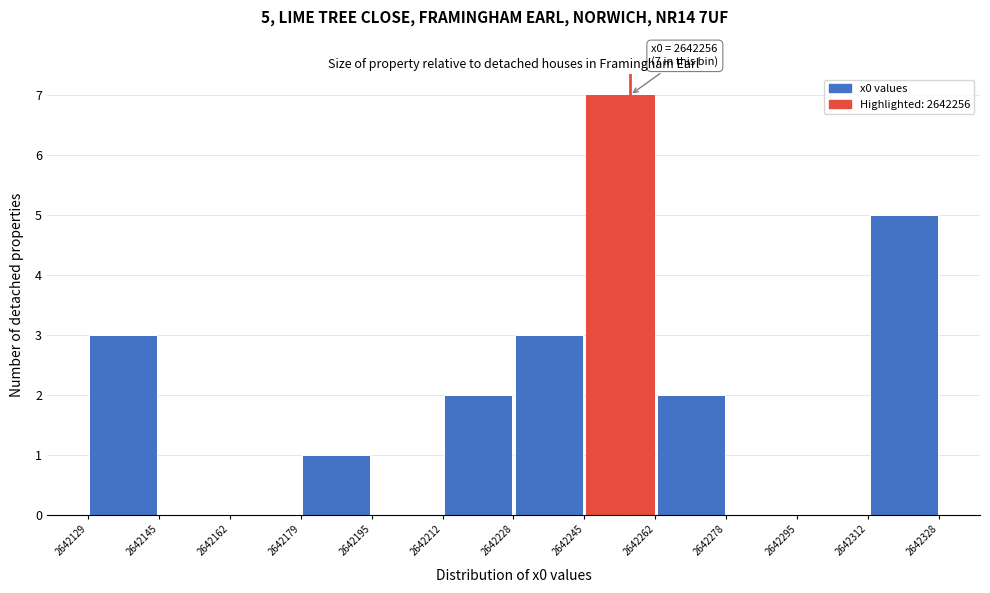

Over which range of the x-axis is the bar tallest?

2642245 to 2642262